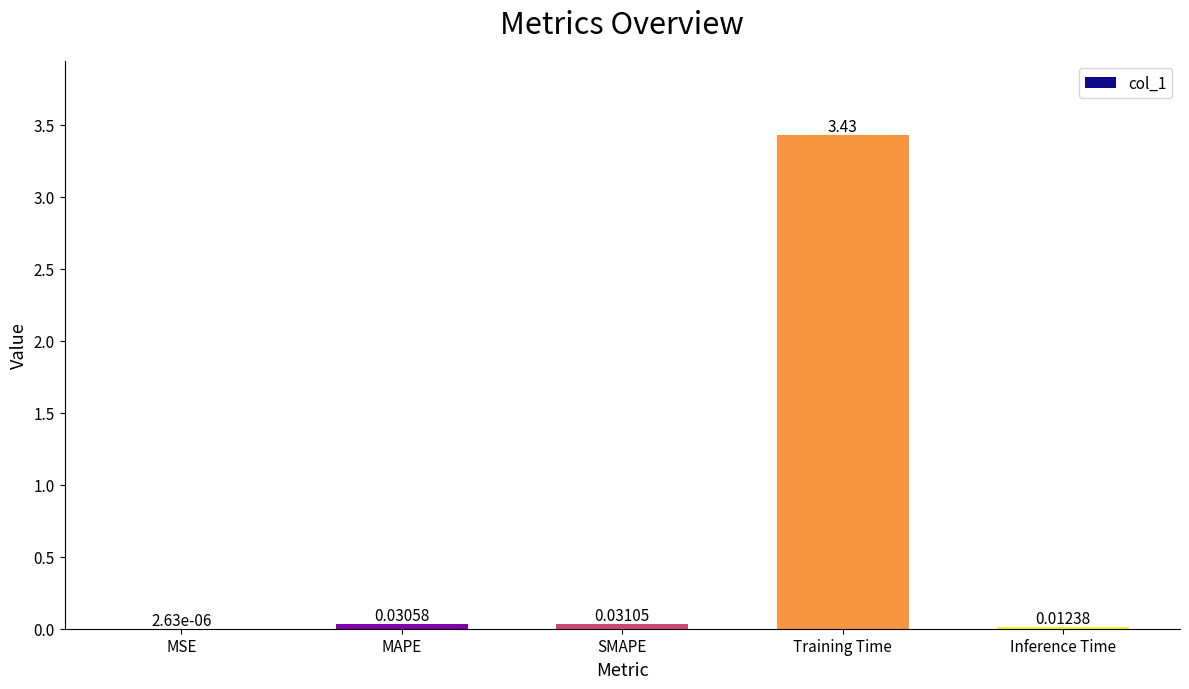

Which has a higher value, SMAPE or MAPE?

SMAPE